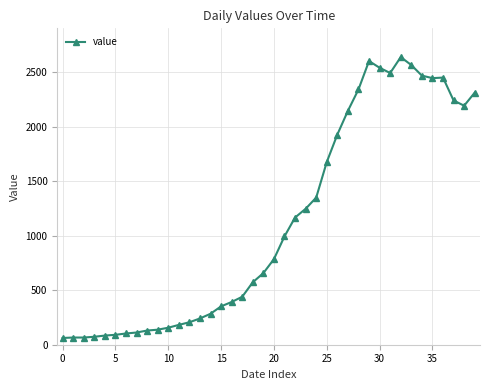

Is this an area chart (filled region under the line)?

No